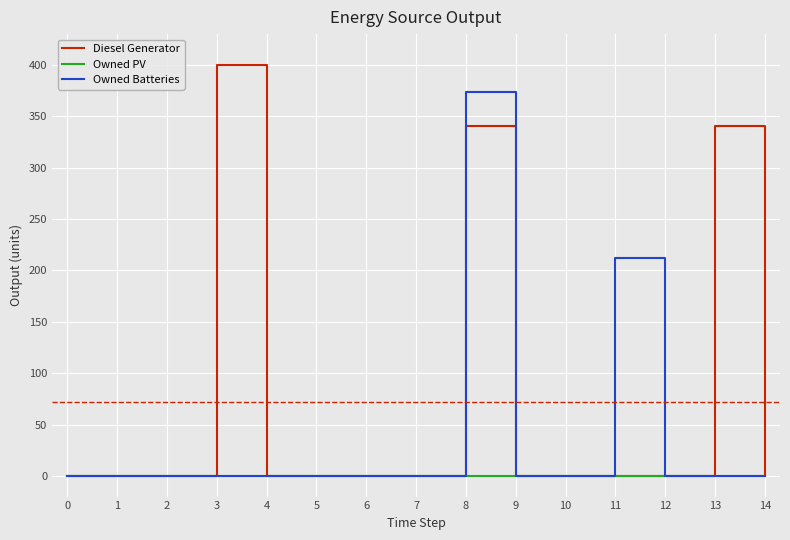

Which series has the largest range (max minus min)?

Diesel Generator